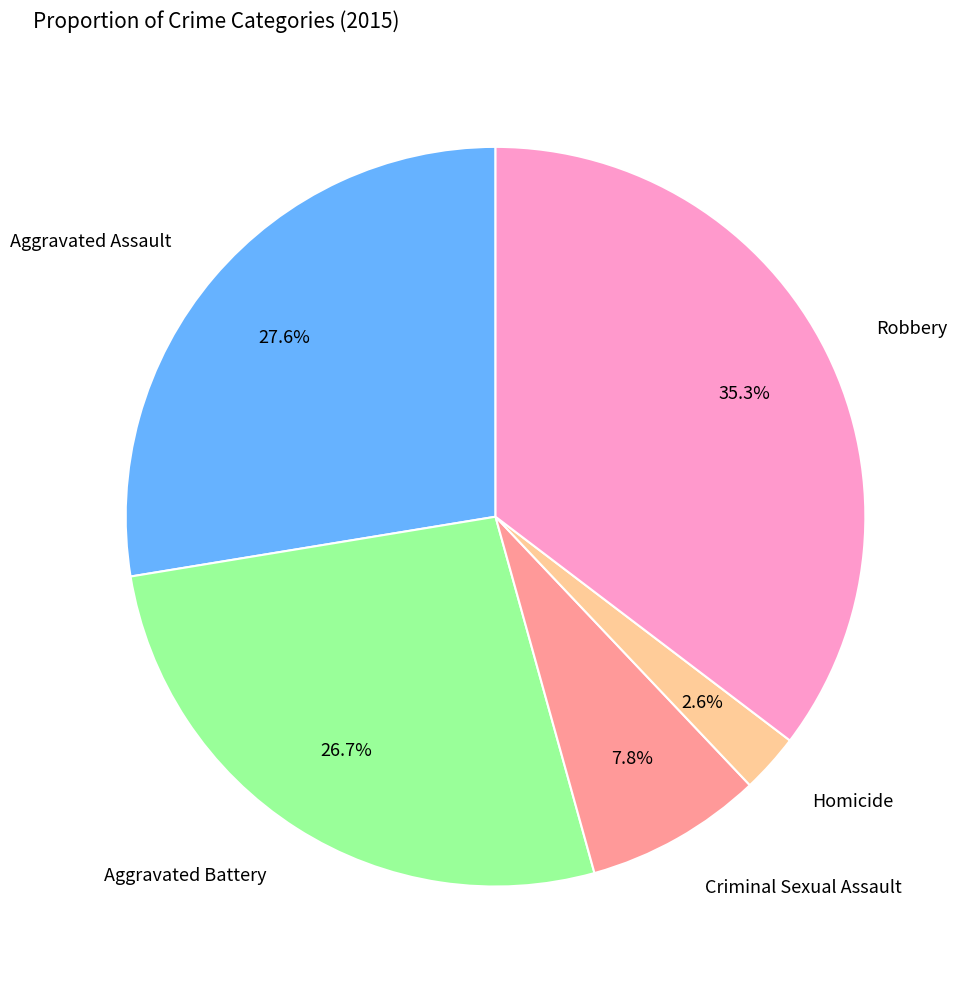

Is there a majority slice in this chart?

No